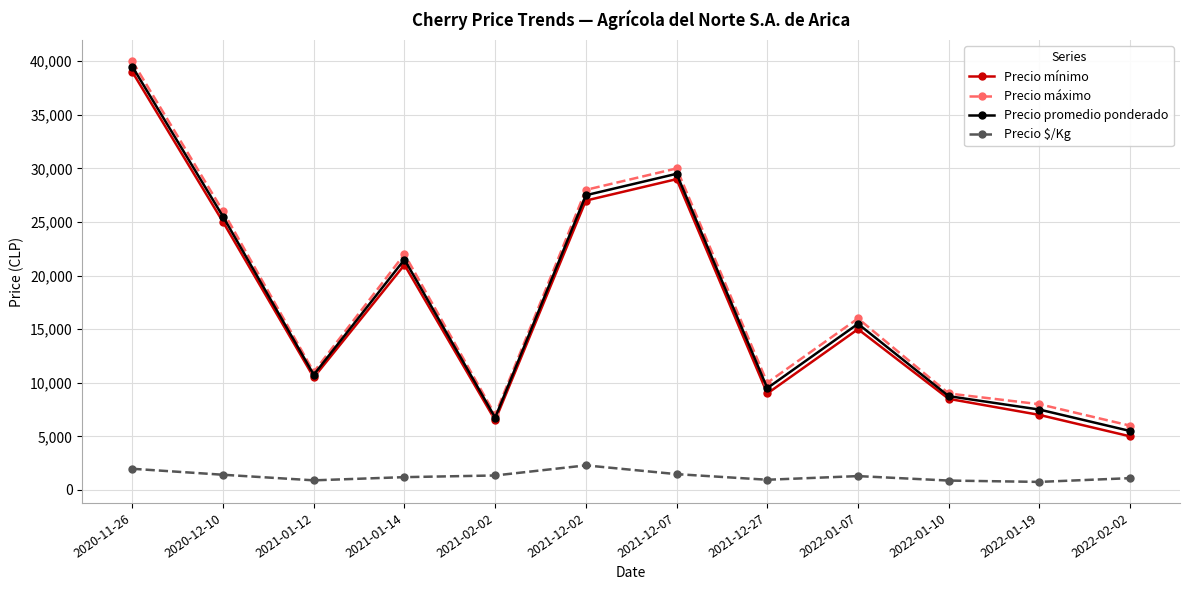

What are all the series names shown in the legend?

Precio mínimo, Precio máximo, Precio promedio ponderado, Precio $/Kg